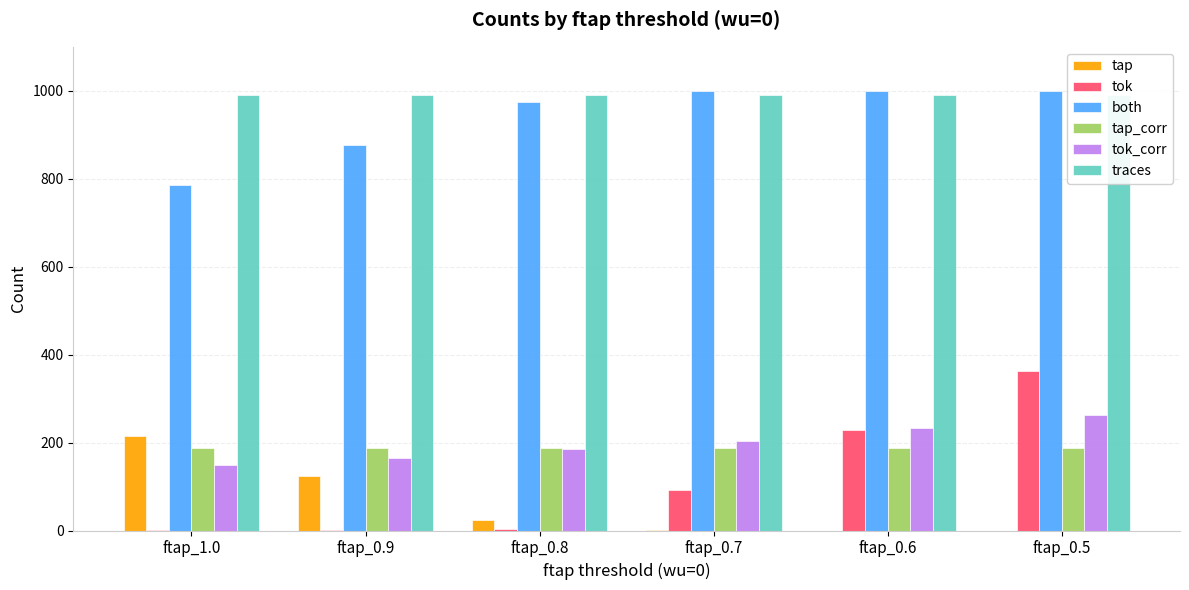

Is the value of tok at ftap_0.7 greater than the value of both at ftap_0.8?

No